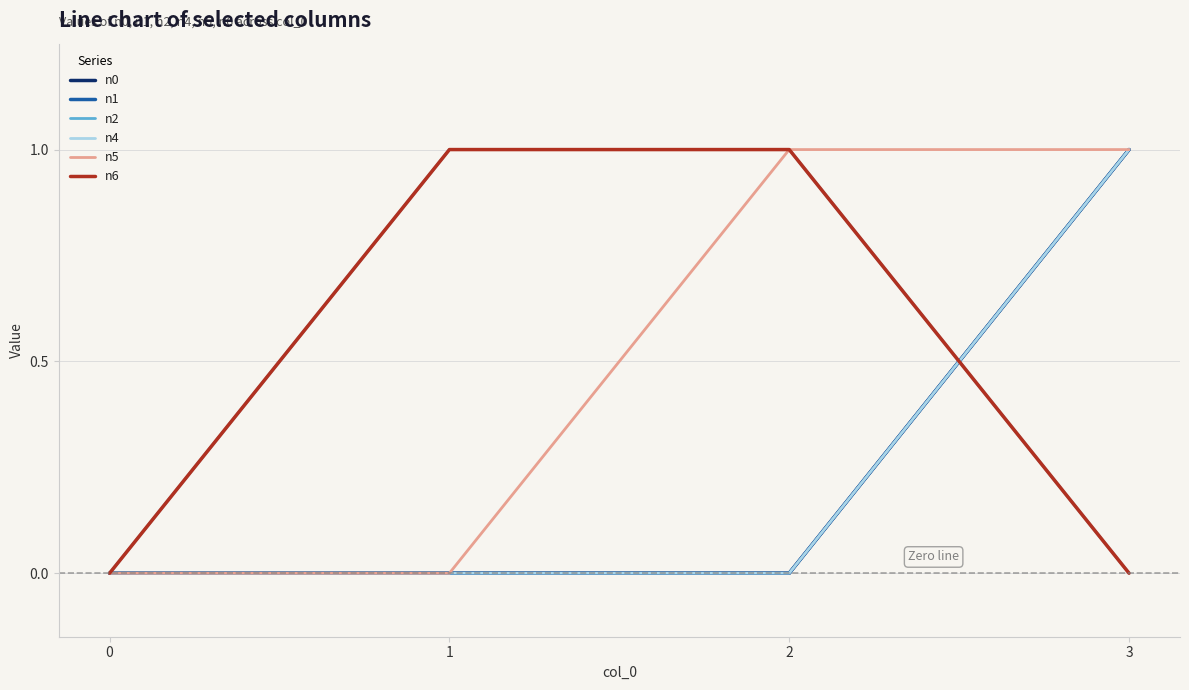

True or false: n6 and n2 cross at least once.

False